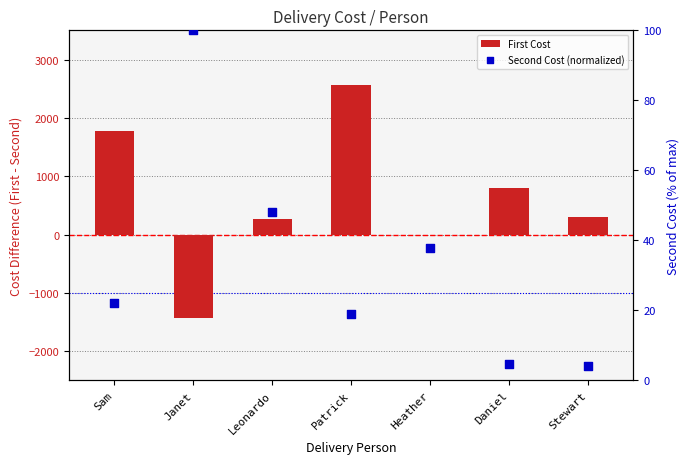

Which series has the largest total across all categories?

First Cost